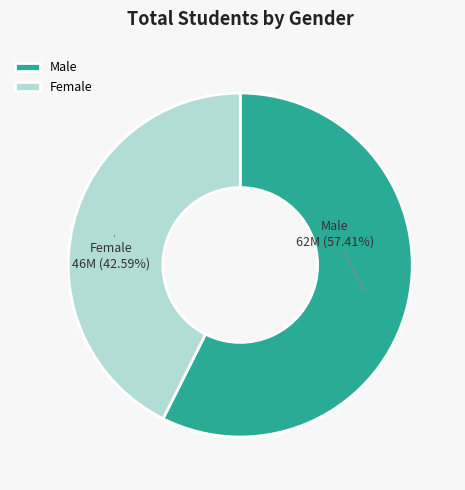

Rank the categories by value from highest to lowest.

Male, Female